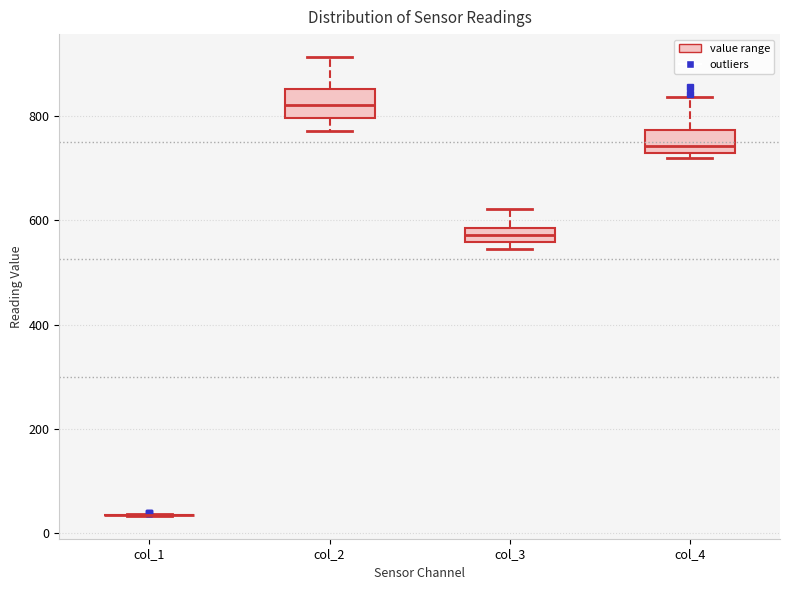

Where does the lower whisker of the box for col_2 end on the y-axis? The values are not printed on the chart, so give them approximately, as read against the axis.

780